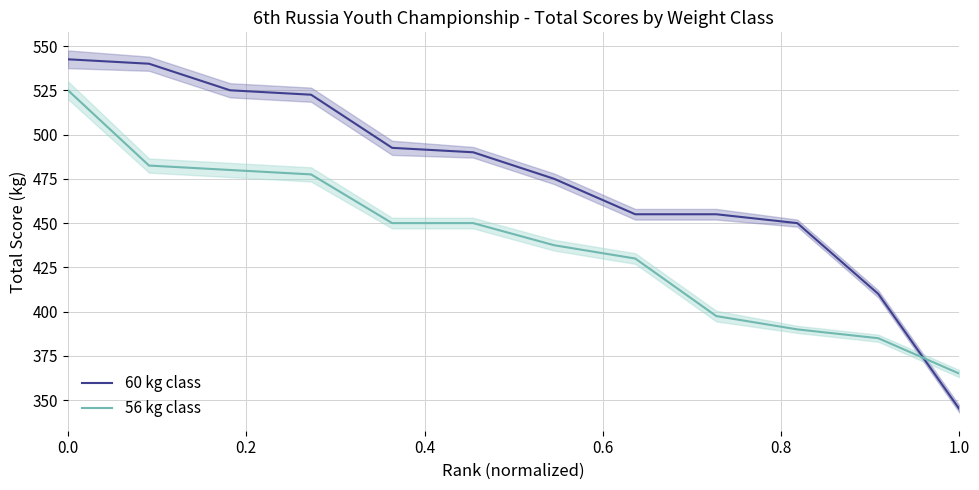

Does the chart display data point markers on the line(s)?

No